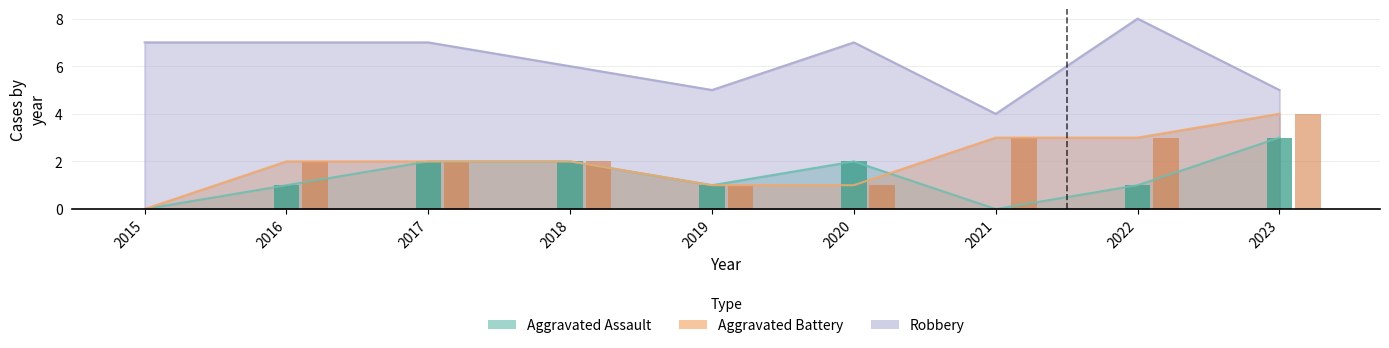

What is the difference between the maximum and minimum values in the Aggravated Assault series?

3